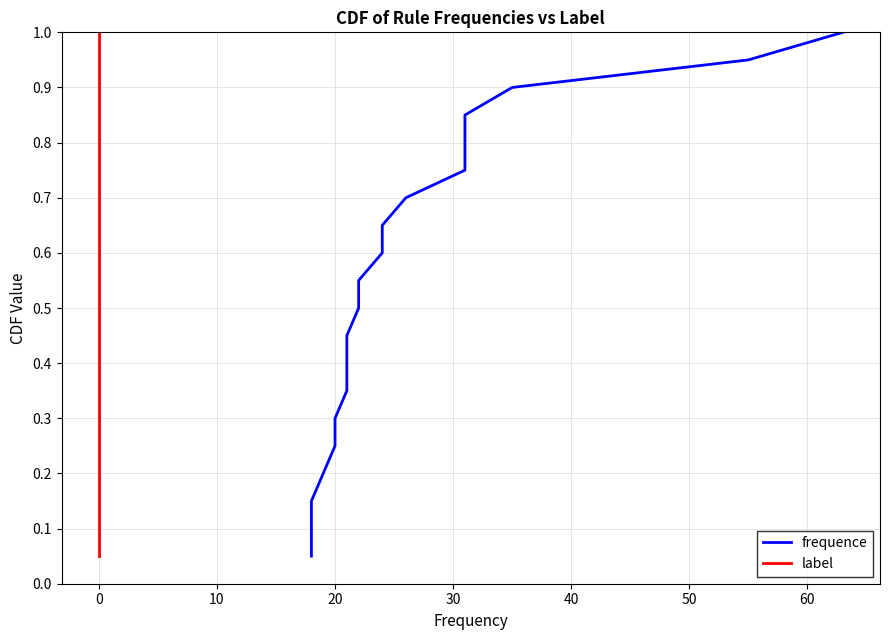

Is it true that label equals 0.0 at 0?

False